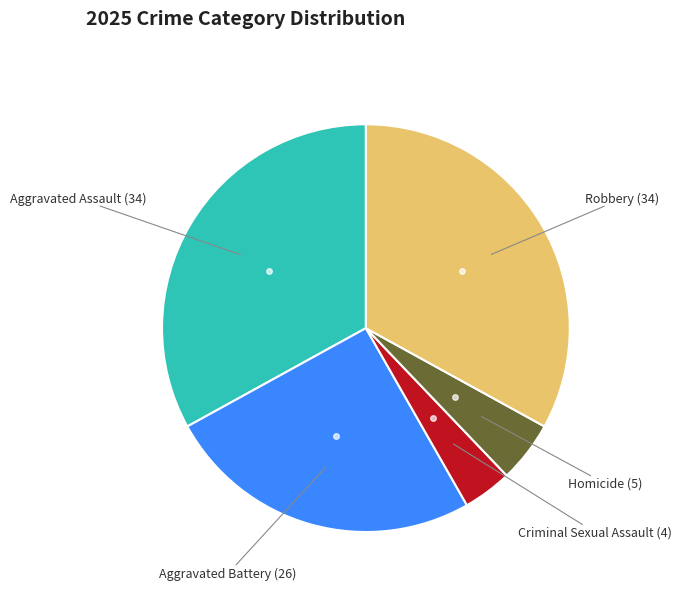

Is there any slice that represents more than half of the pie?

No